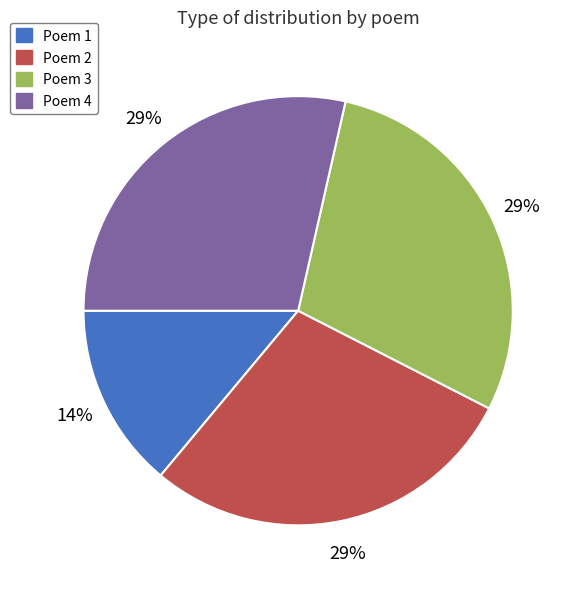

To the nearest percent, what is the difference between the largest and smallest slice percentages?

15%